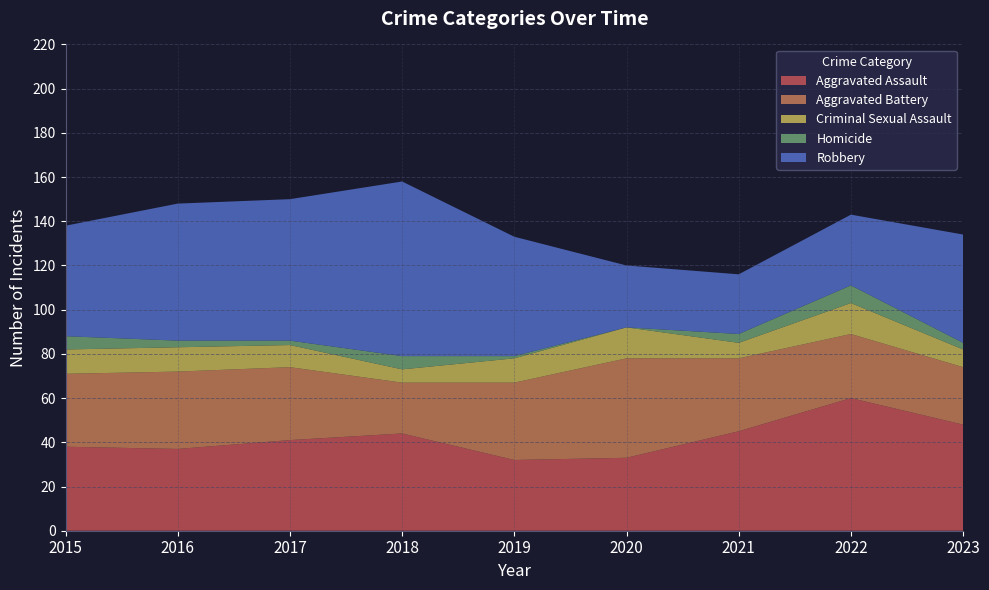

Reading right to left, list all the values displayed in this chart.

Aggravated Assault: 48	60	45	33	32	44	41	37	38
Aggravated Battery: 26	29	33	45	35	23	33	35	33
Criminal Sexual Assault: 8	14	7	14	11	6	10	11	11
Homicide: 3	8	4	0	1	6	2	3	6
Robbery: 49	32	27	28	54	79	64	62	50